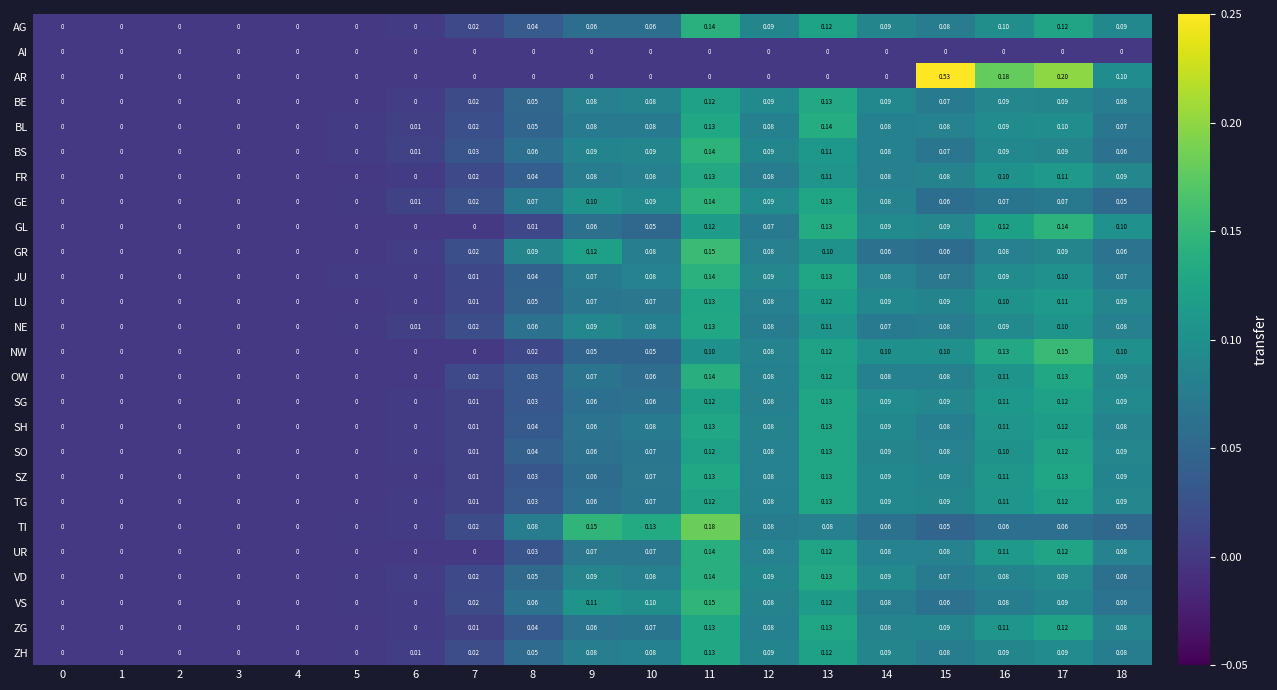

Is the value of BL at 10 greater than the value of JU at 16?

No